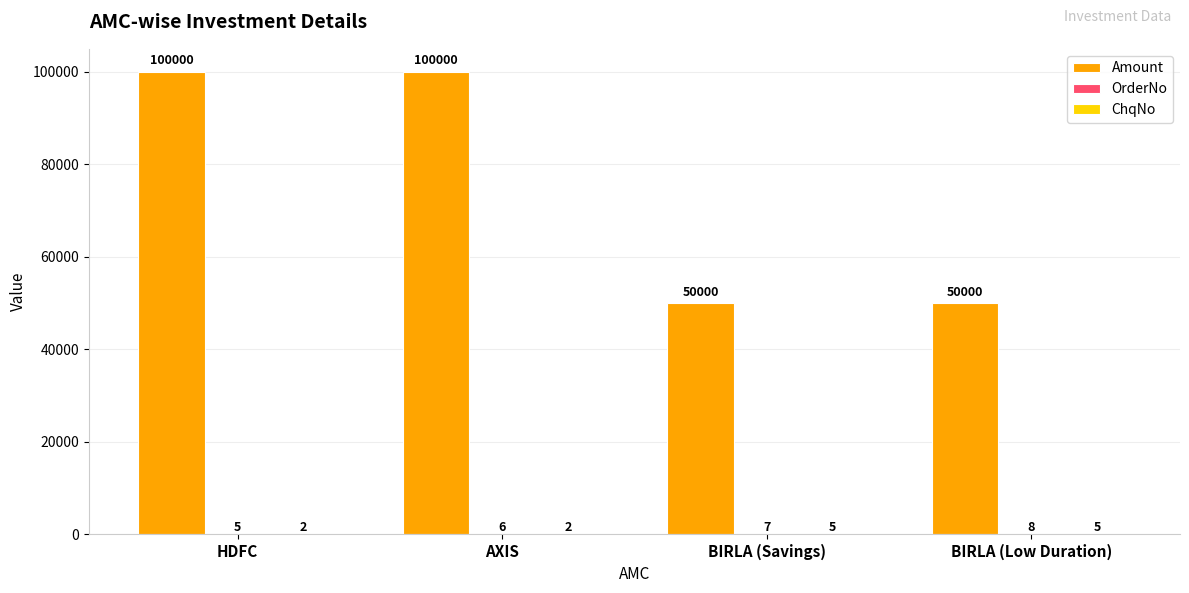

What is the greatest value displayed?

100000